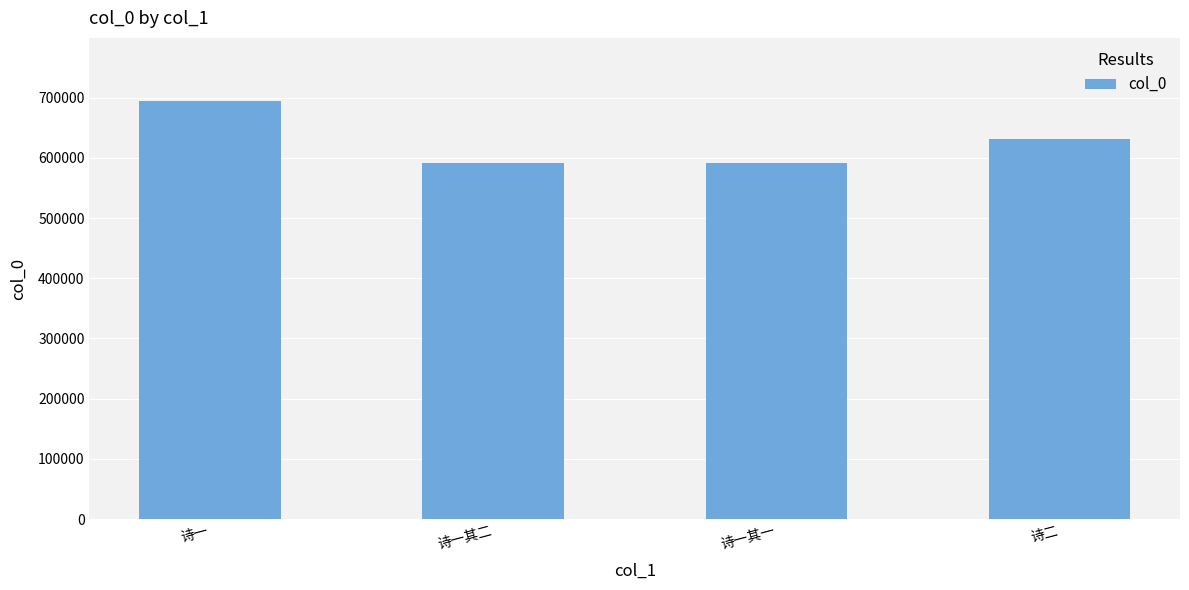

Approximately how many times larger is the value at 诗一其一 compared to 诗一?

0.9